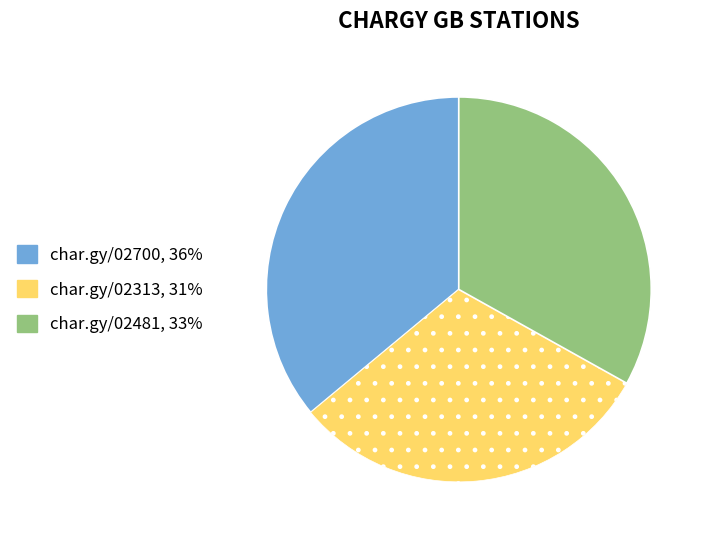

How many slices are in this pie chart?

3